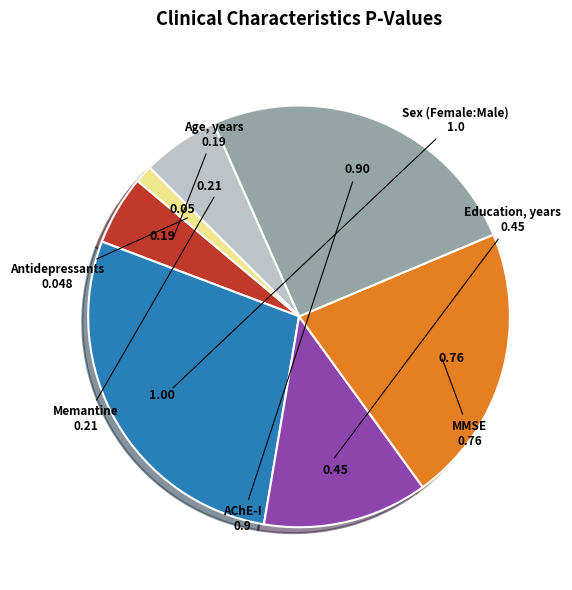

Approximately how many times larger is the value at AChE-I compared to Sex (Female:Male)?

0.9